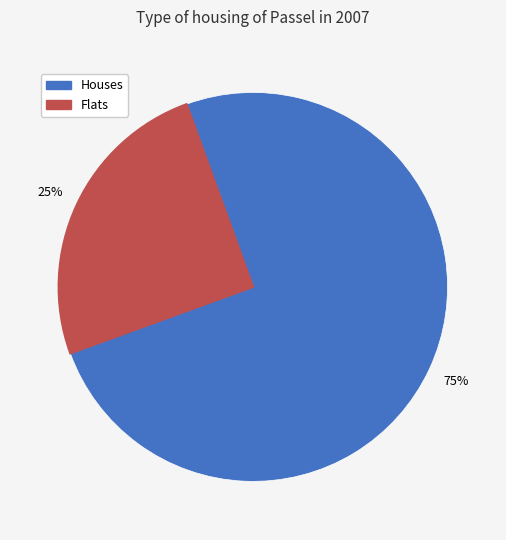

Is there a majority slice in this chart?

Yes